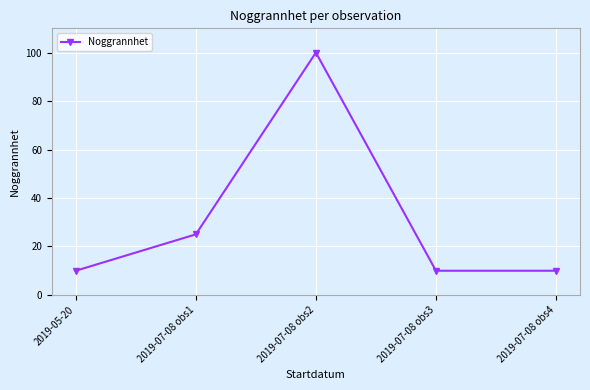

Read the value at 2019-07-08 obs3, to the nearest 10.

10